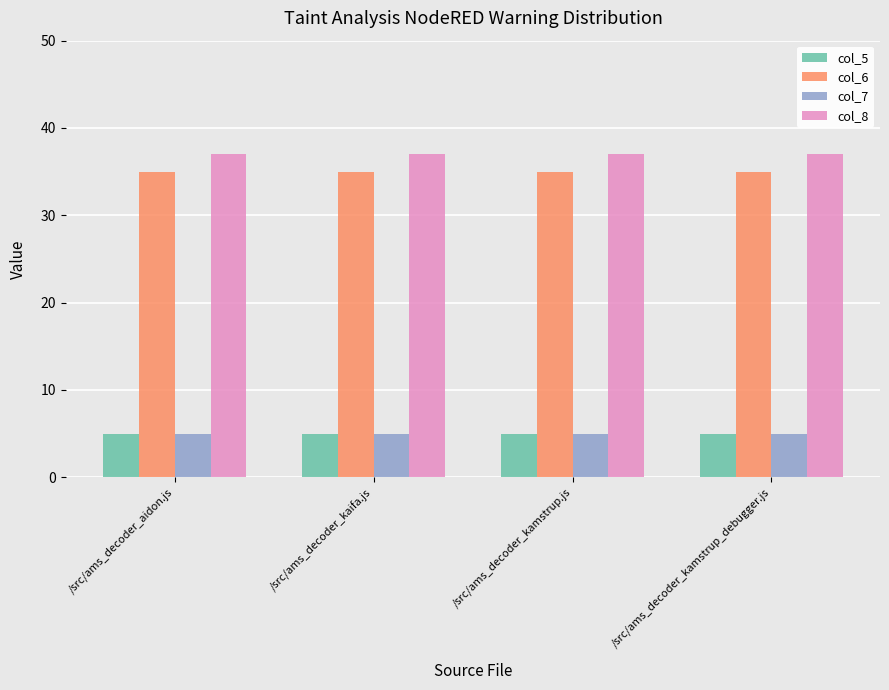

What are all the series names shown in the legend?

col_5, col_6, col_7, col_8